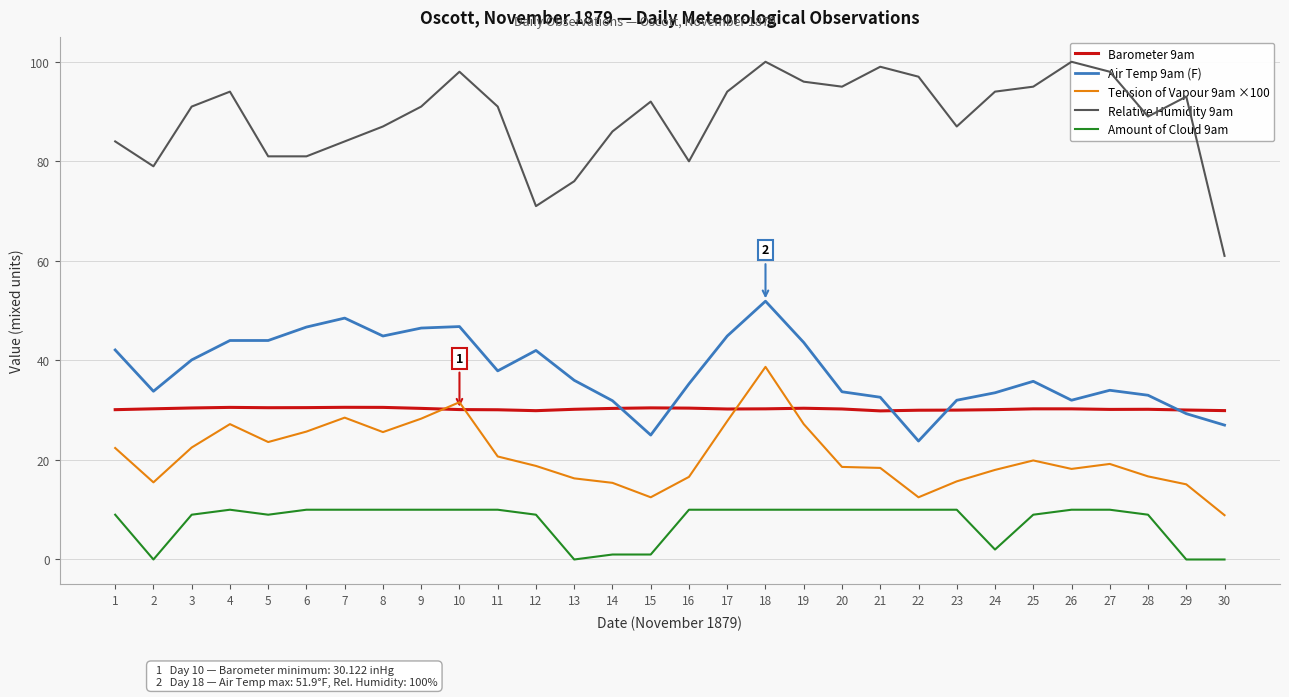

Is it true that Tension of Vapour 9am ×100 equals 11.8 at 1?

False